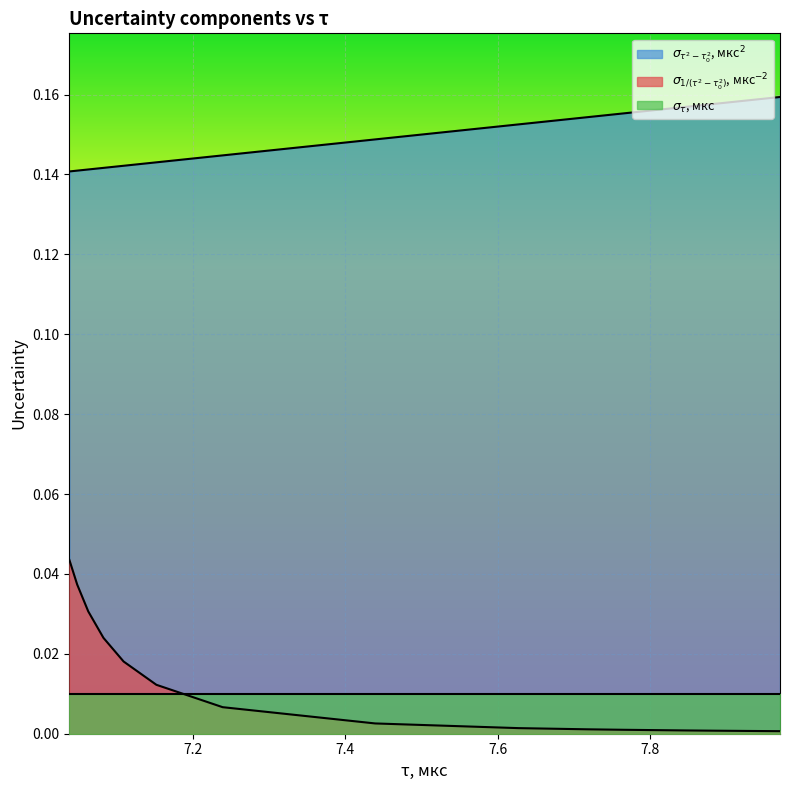

Reading left to right, transcribe all the data shown in this chart.

sigma_inv: 7.969986=0.0	7.934767=0.0	7.885238=0.0	7.845934=0.0	7.765657=0.0	7.718221=0.0	7.626972=0.0	7.439176=0.0	7.23913=0.0	7.152228=0.0	7.109249=0.0	7.082848=0.0	7.062936=0.0	7.048397=0.0	7.038197=0.0
sigma_tau2: 7.969986=0.2	7.934767=0.2	7.885238=0.2	7.845934=0.2	7.765657=0.2	7.718221=0.2	7.626972=0.2	7.439176=0.1	7.23913=0.1	7.152228=0.1	7.109249=0.1	7.082848=0.1	7.062936=0.1	7.048397=0.1	7.038197=0.1